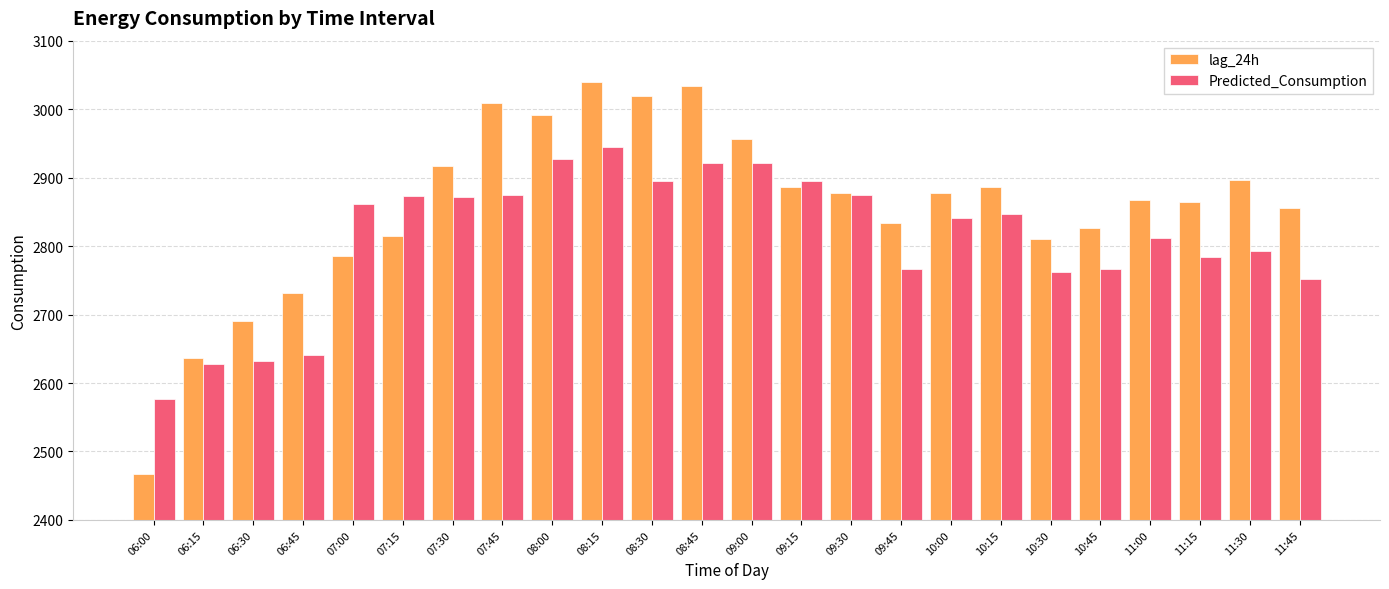

What is the label of the 7th bar from the right?

10:15